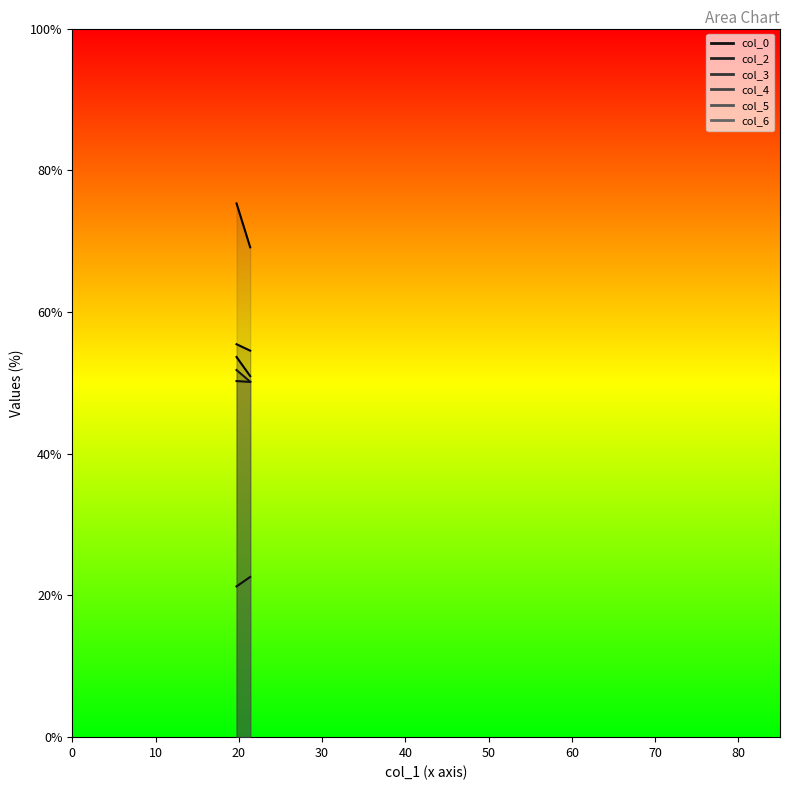

At which label is col_3 closest to 72?

2